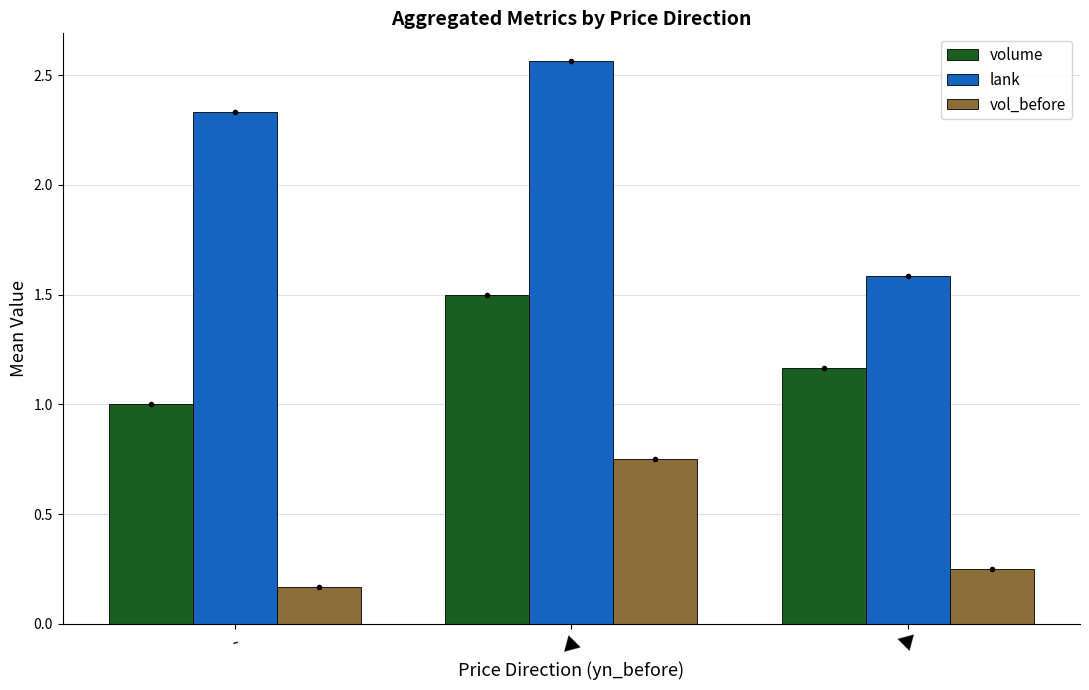

Which category has the lowest value across all series?

-